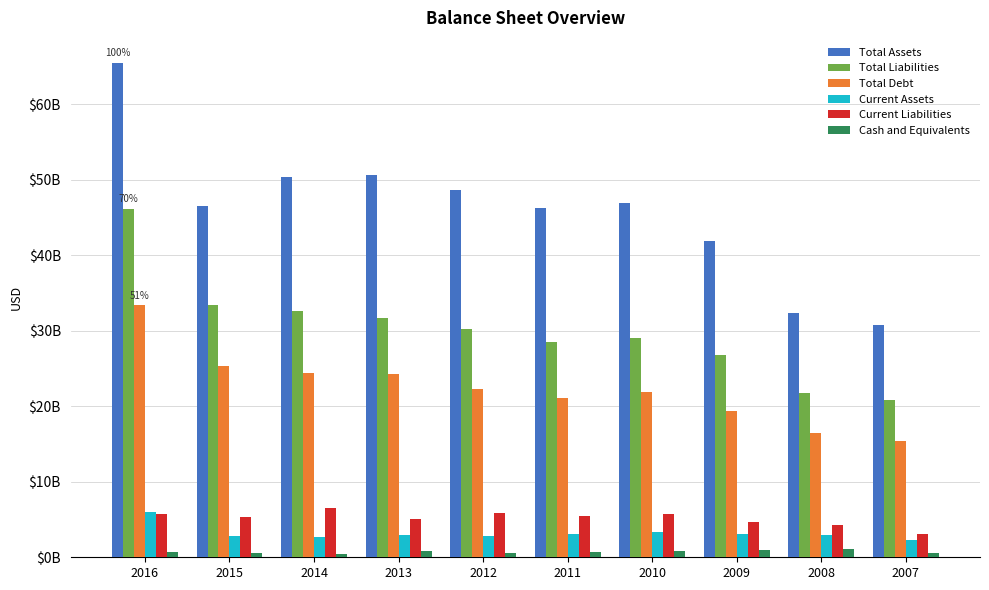

What is the difference between the highest and lowest values at 2016?

64758184523.8